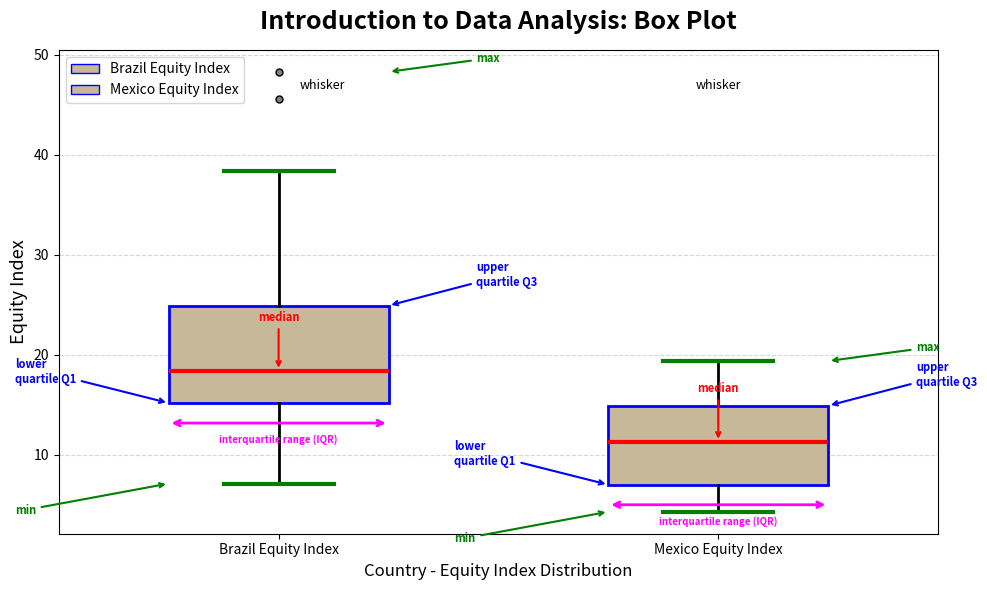

Reading left to right, transcribe this box plot: for each box, give where its median line is, the range the box spans, and where its two whiskers end, as read against the y-axis. The values are not printed on the chart, so give them approximately, as read against the axis.

Brazil Equity Index: median 18, box 15 to 25, whiskers 7 to 38
Mexico Equity Index: median 11, box 7 to 15, whiskers 4 to 19